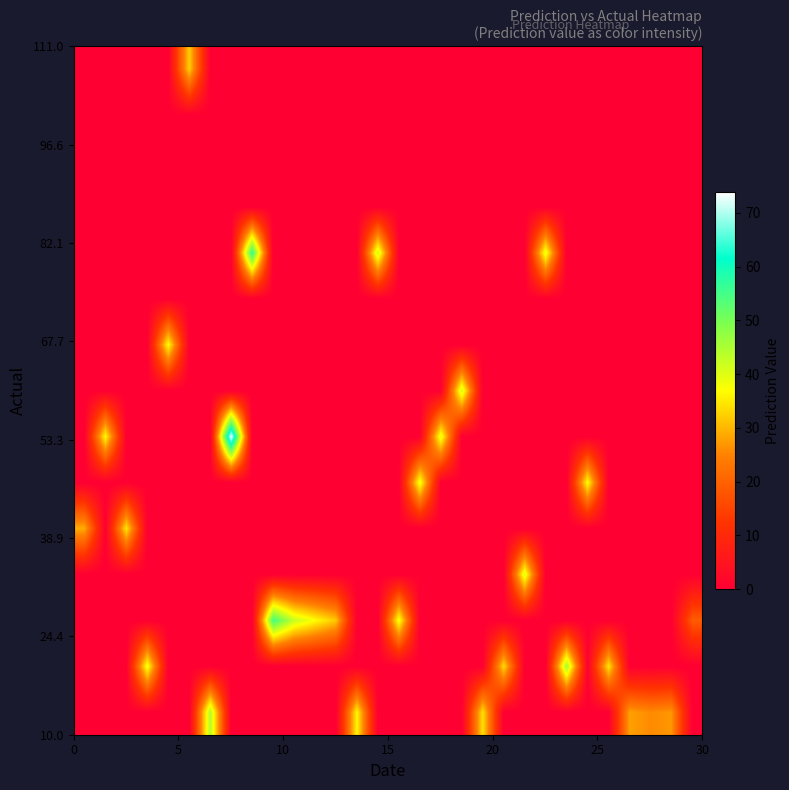

What is the greatest value displayed?

73.9